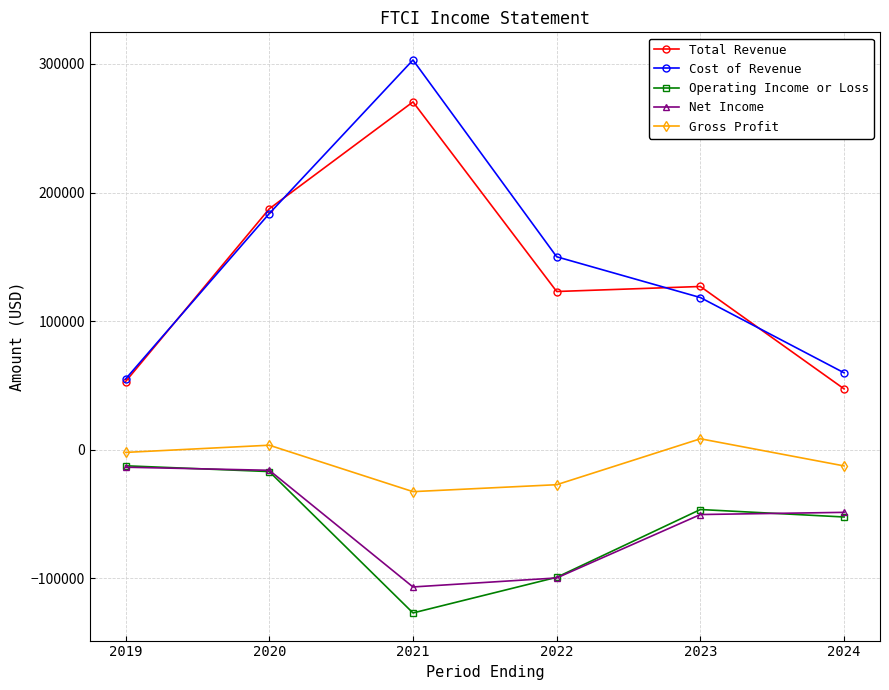

Which category has the highest value across all series?

2021